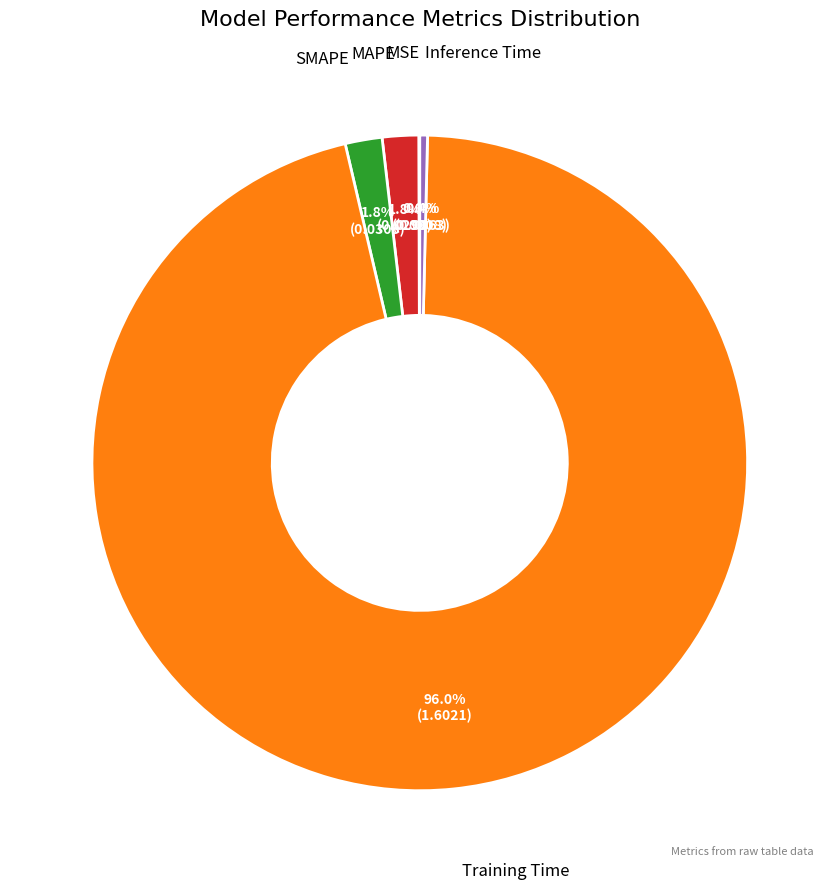

Is there any slice that represents more than half of the pie?

Yes